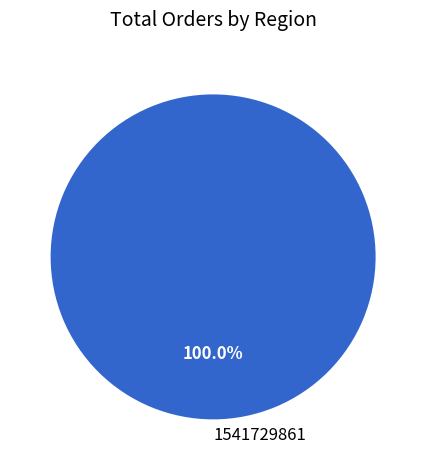

What is the majority slice?

1541729861